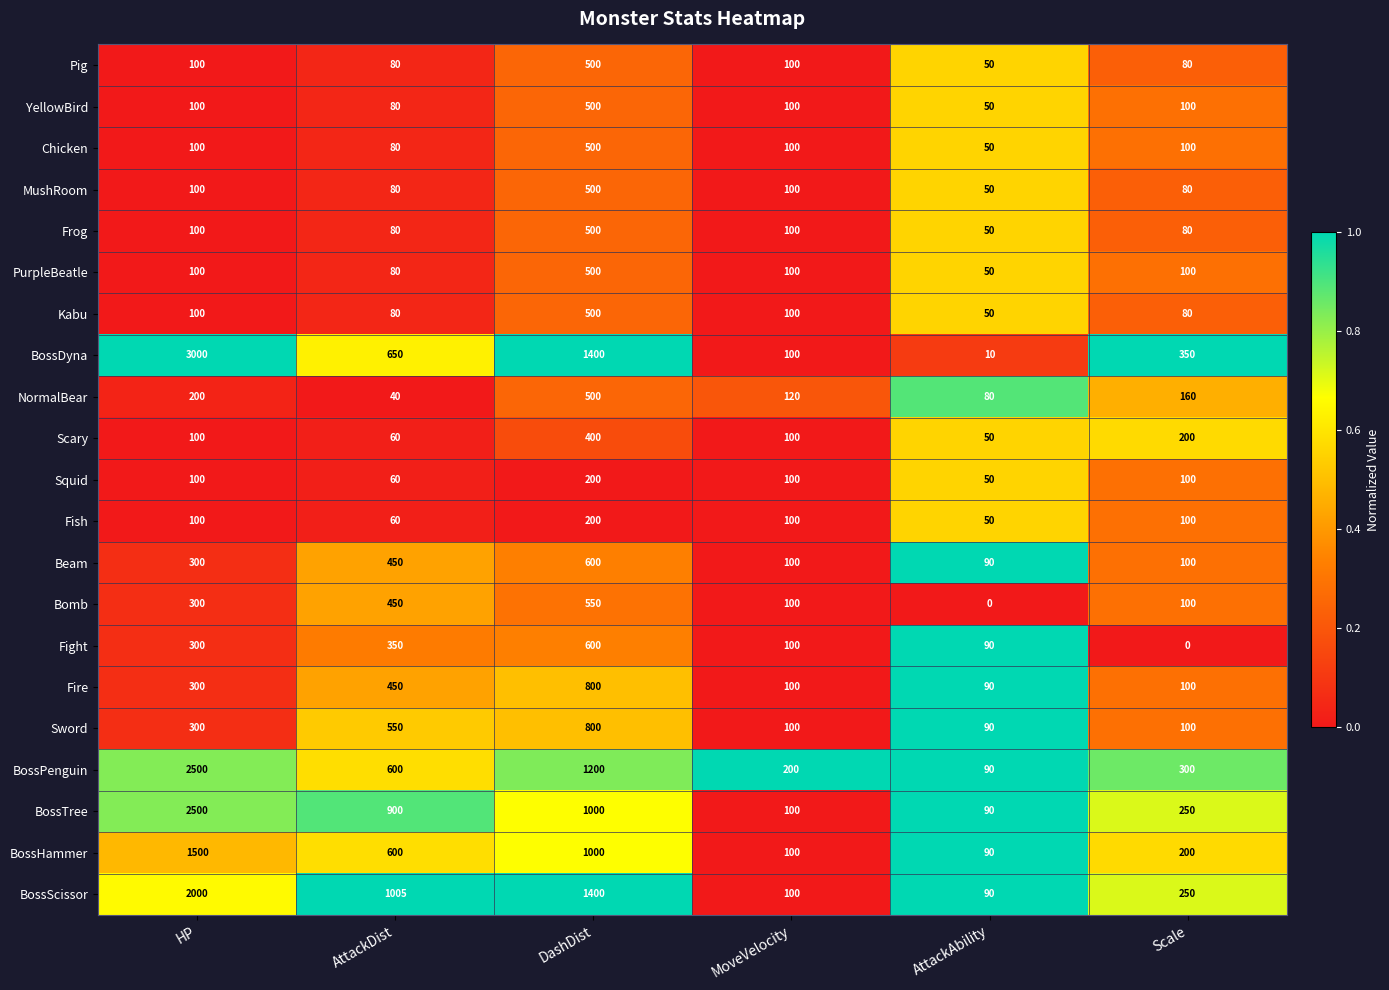

What is the spread (max minus min) of values at Scale?

350